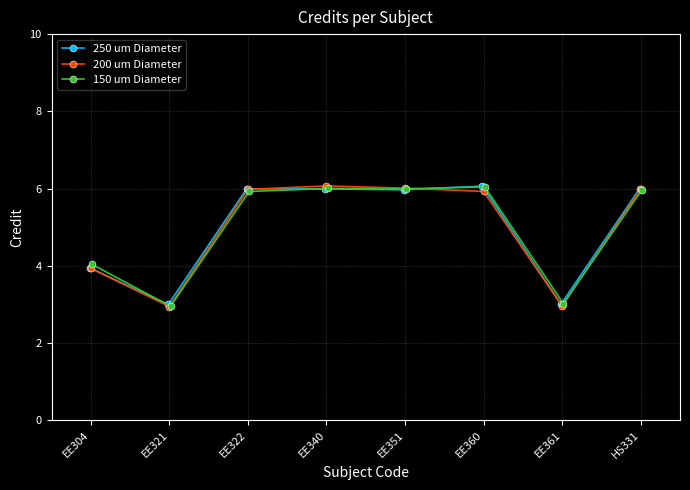

At which category is the sum across all series the highest?

EE340